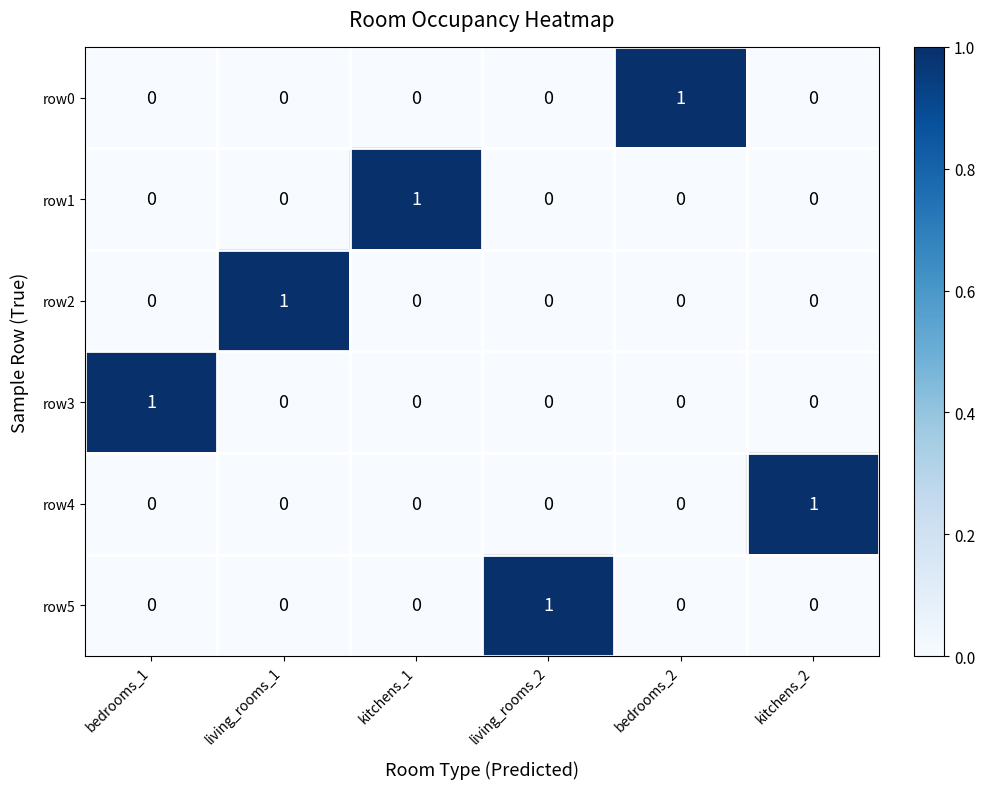

Which category has the highest value in the row5 series?

living_rooms_2